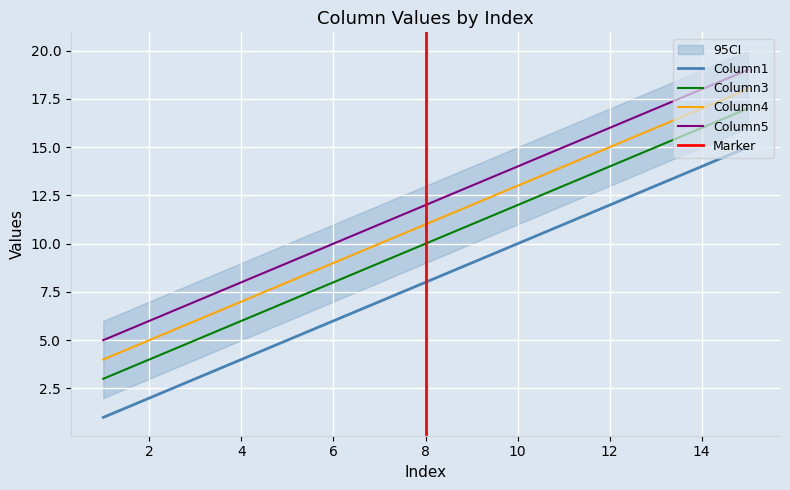

Is the value of Column1 at 5 greater than the value of Column4 at 9?

No